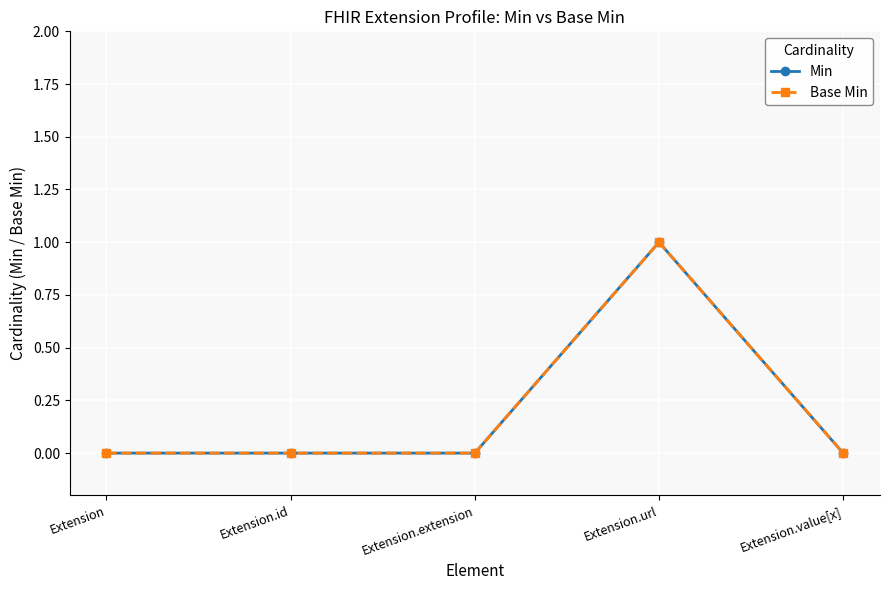

What is the maximum value shown in the chart?

1